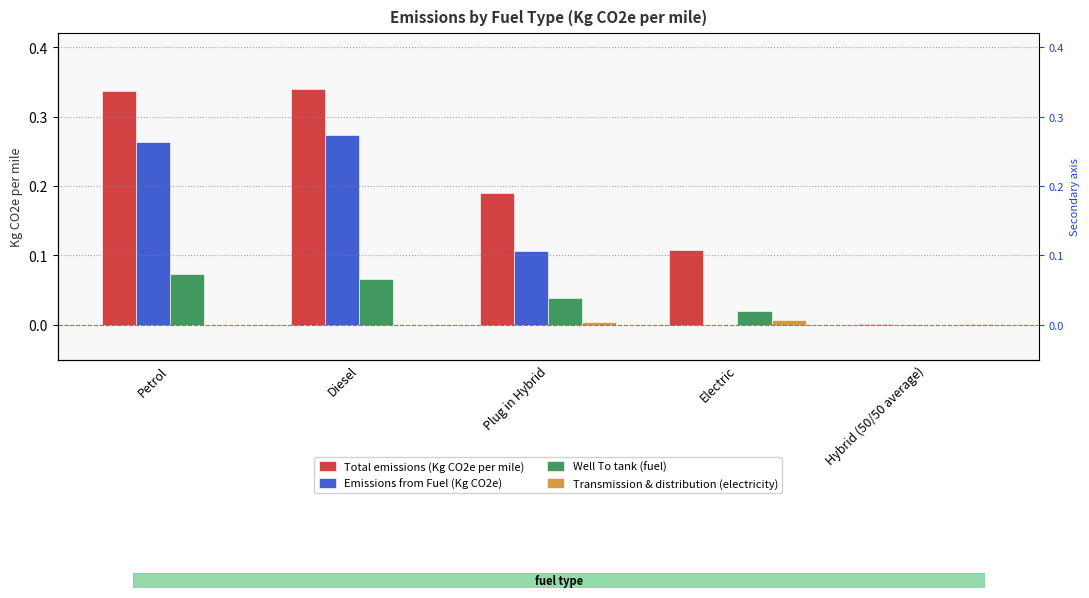

What is the value of the Emissions from Fuel (Kg CO2e) bar at the 2nd from the left?

0.3